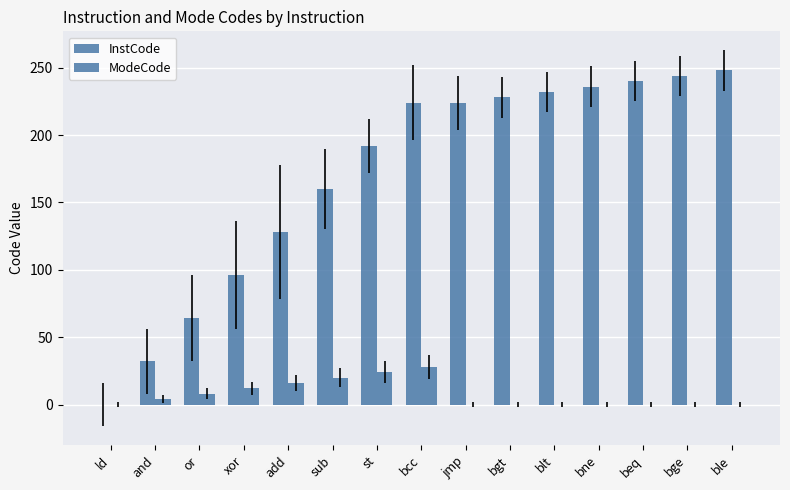

The ModeCode series shows 9 at bne. True or false?

False